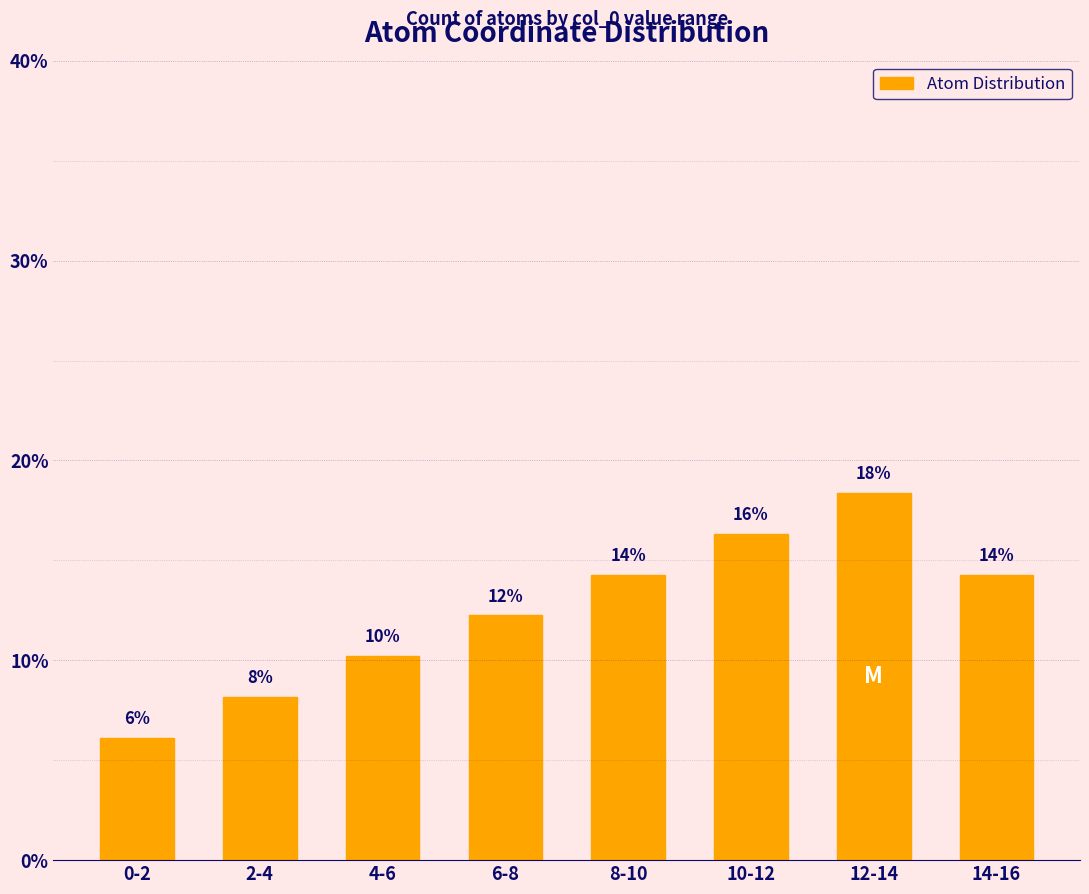

How many bars are there in total?

8